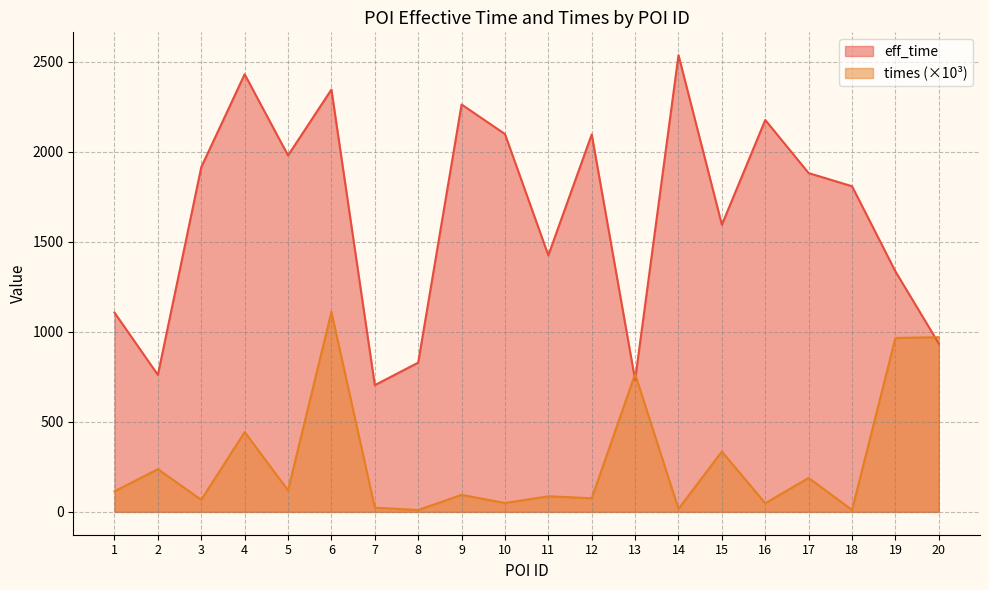

Where is the first local minimum for eff_time?

2